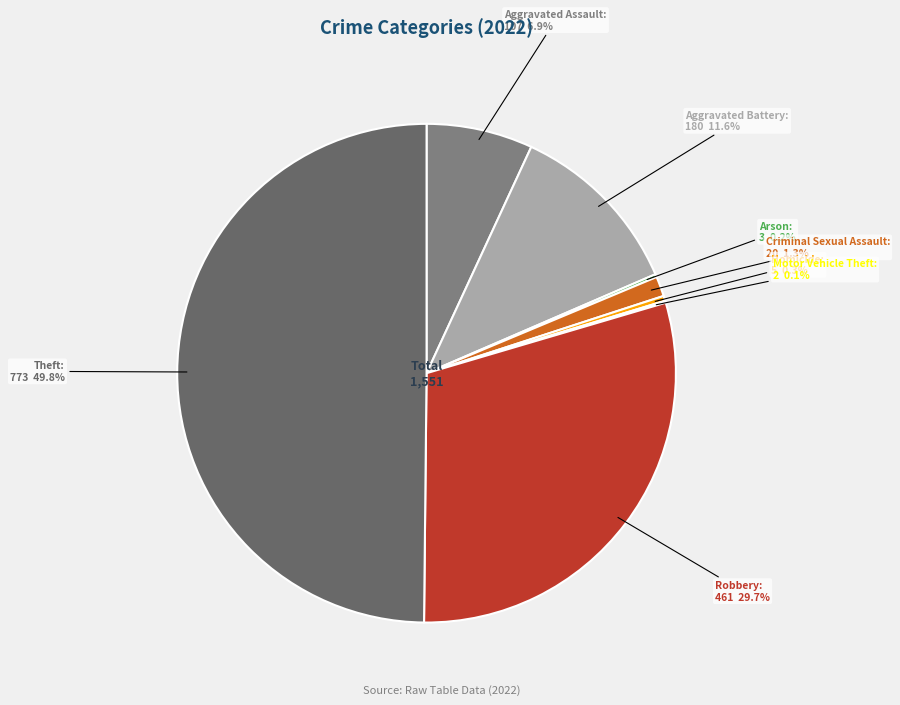

Which category has the biggest portion of the pie?

Theft